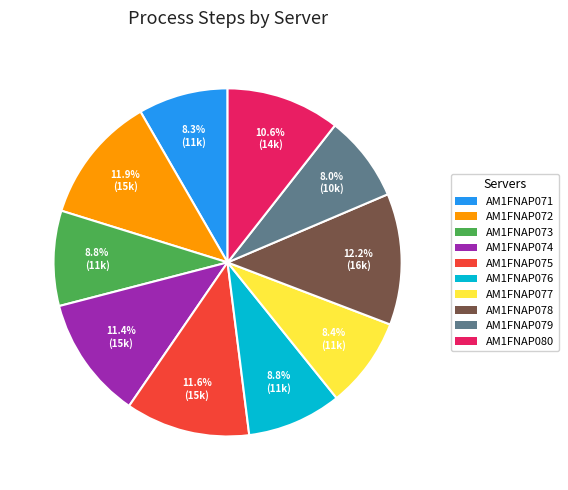

How many segments does this pie chart have?

10